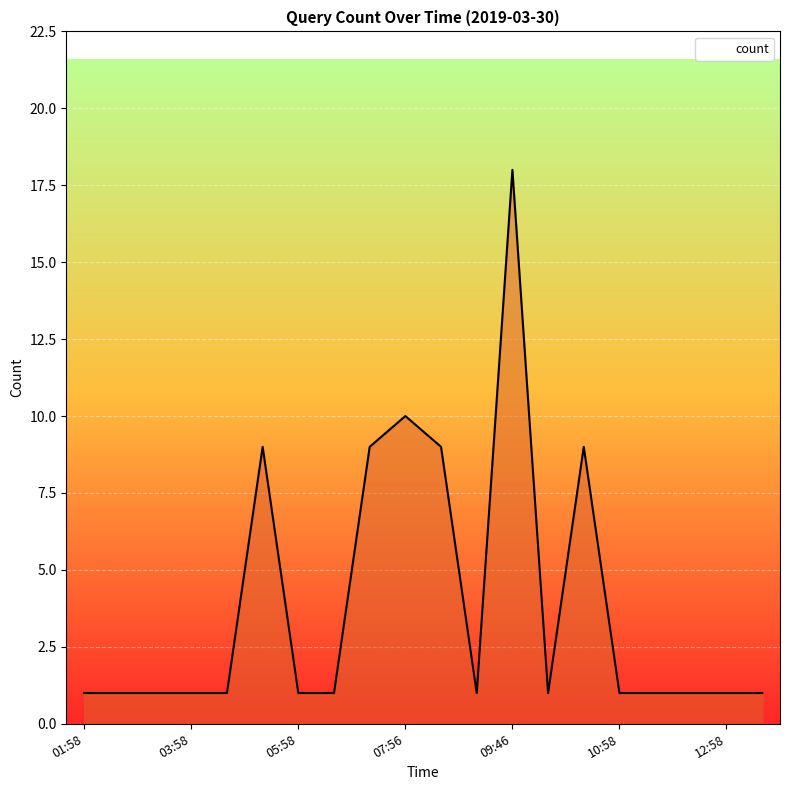

What is the greatest value displayed?

18